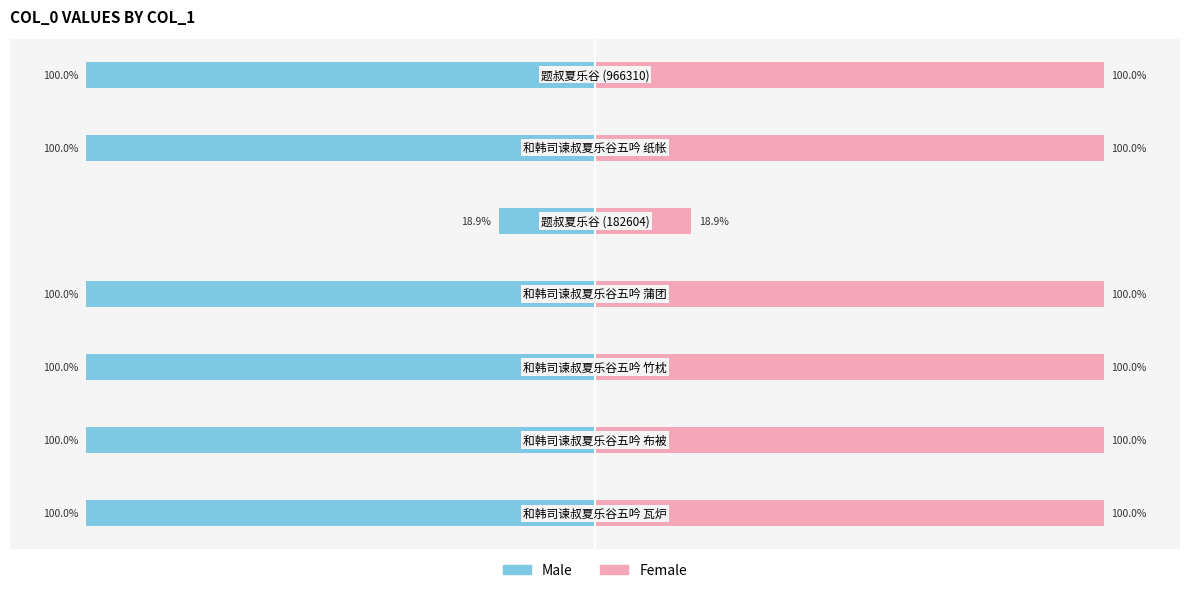

What is the average value of the Female series?

88.4